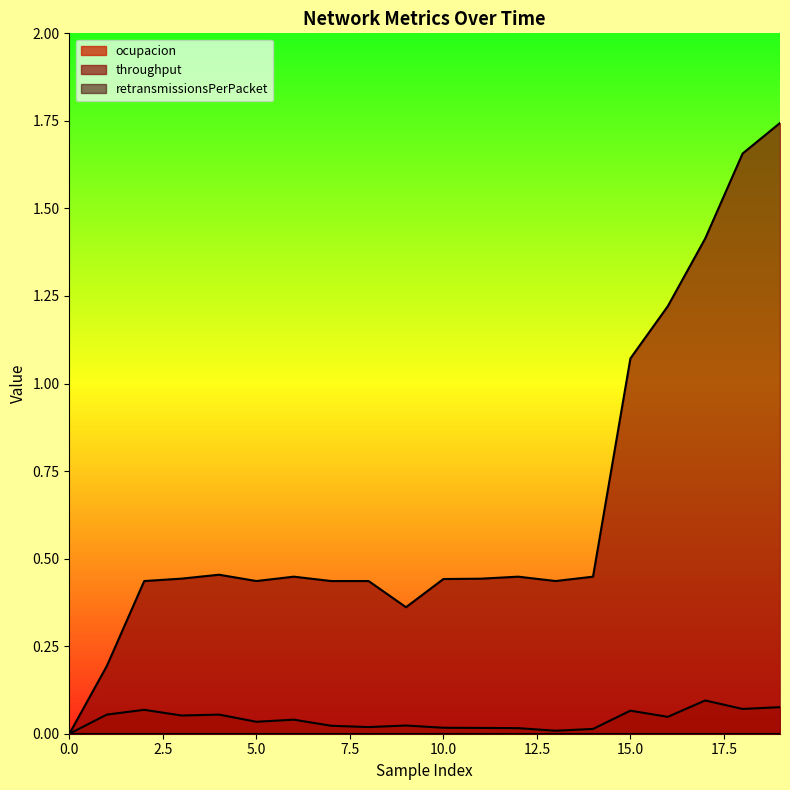

What is the total value across all series at 12?

0.5